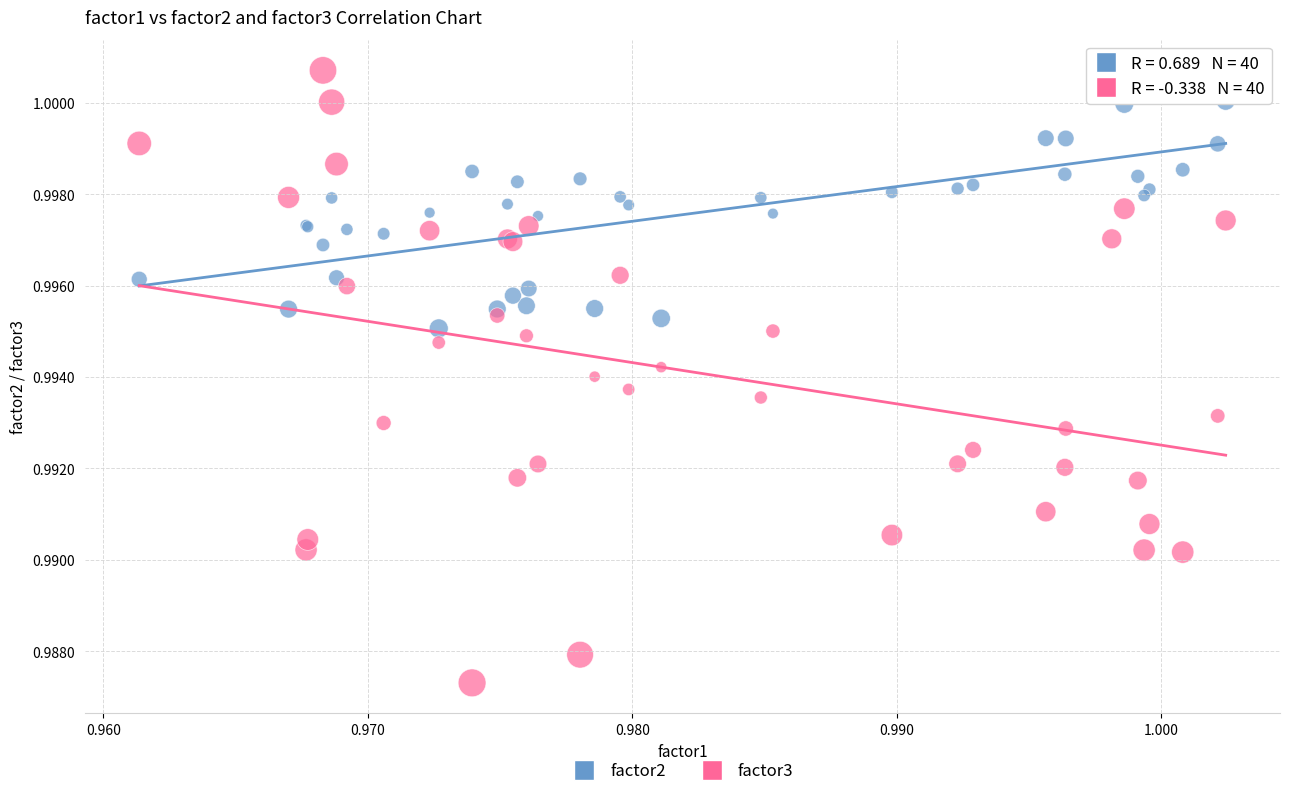

Which series reaches the maximum Y coordinate?

factor3